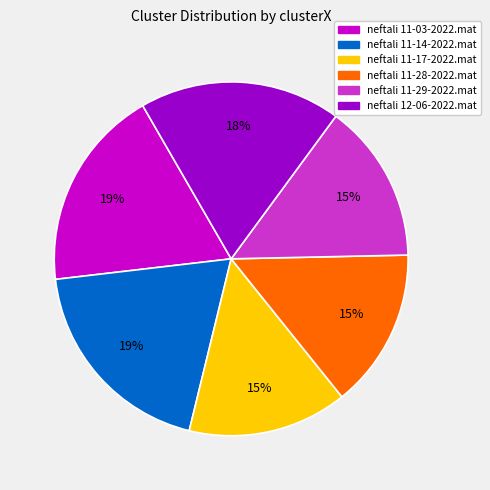

How many segments does this pie chart have?

6